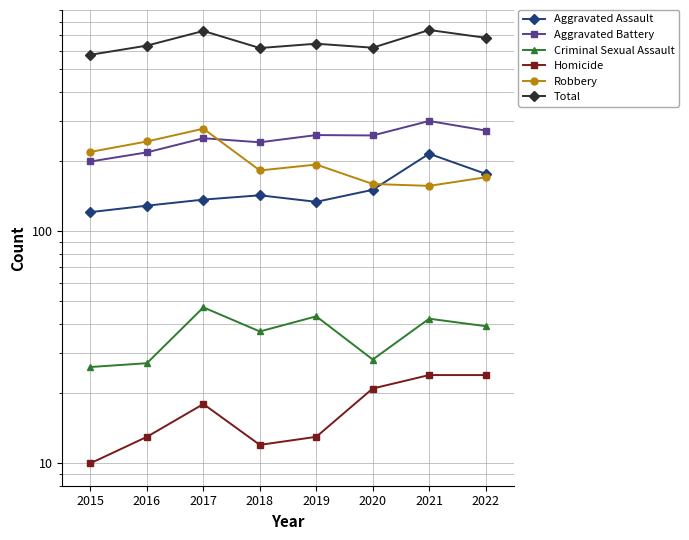

At which category does Aggravated Battery reach its first local valley?

2018